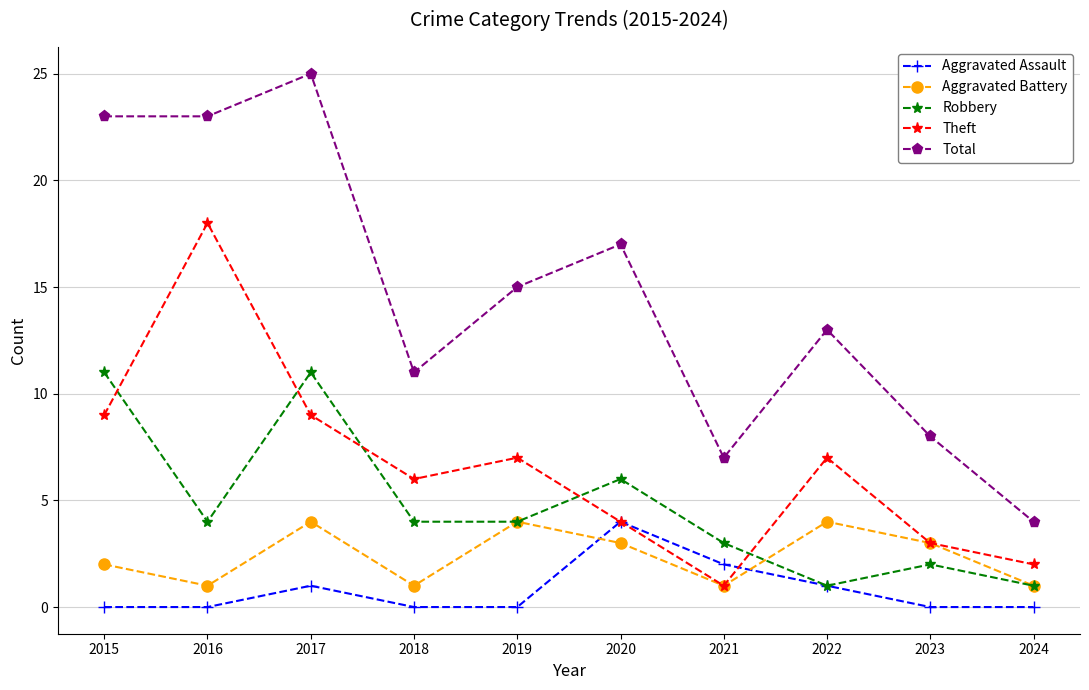

True or false: Robbery has a value of 1 at 2023.

False